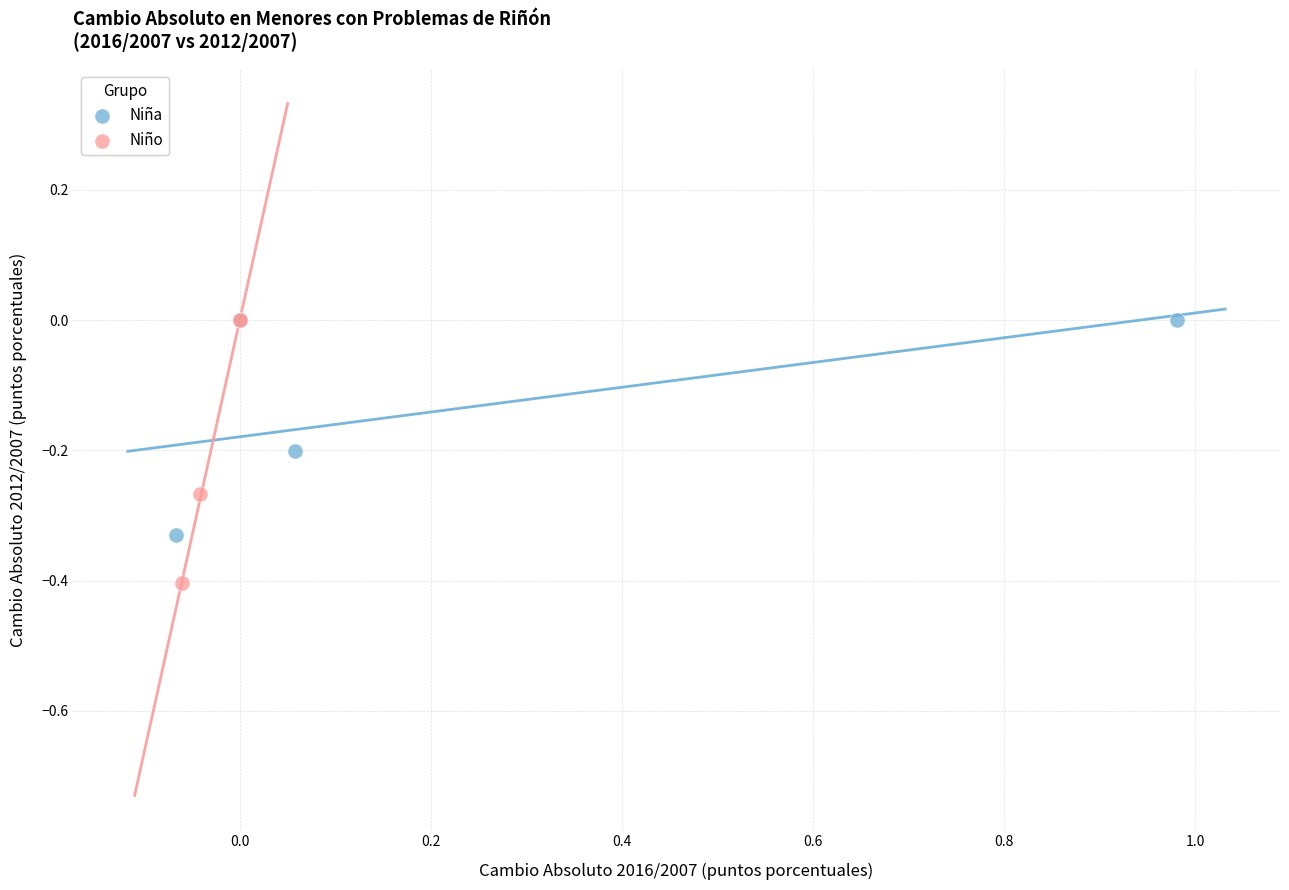

Which series has the widest spread of Y values?

Niño